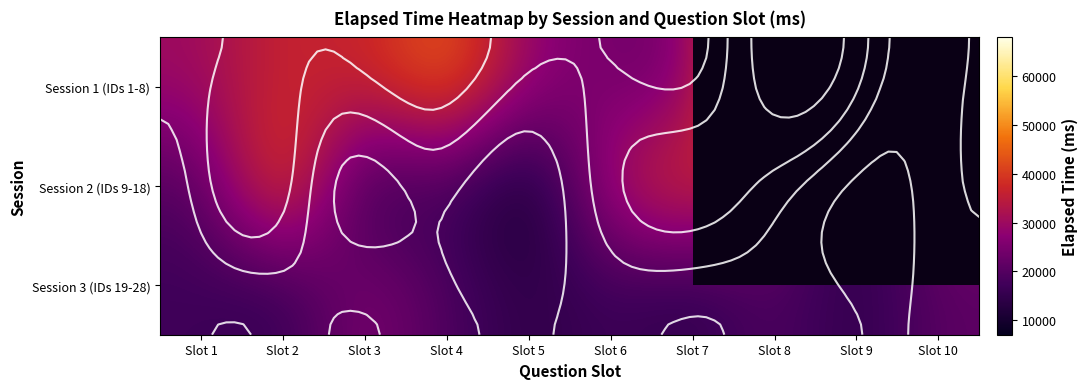

Rank the series by their maximum value, from lowest to highest.

Session 3 (IDs 19-28), Session 2 (IDs 9-18), Session 1 (IDs 1-8)